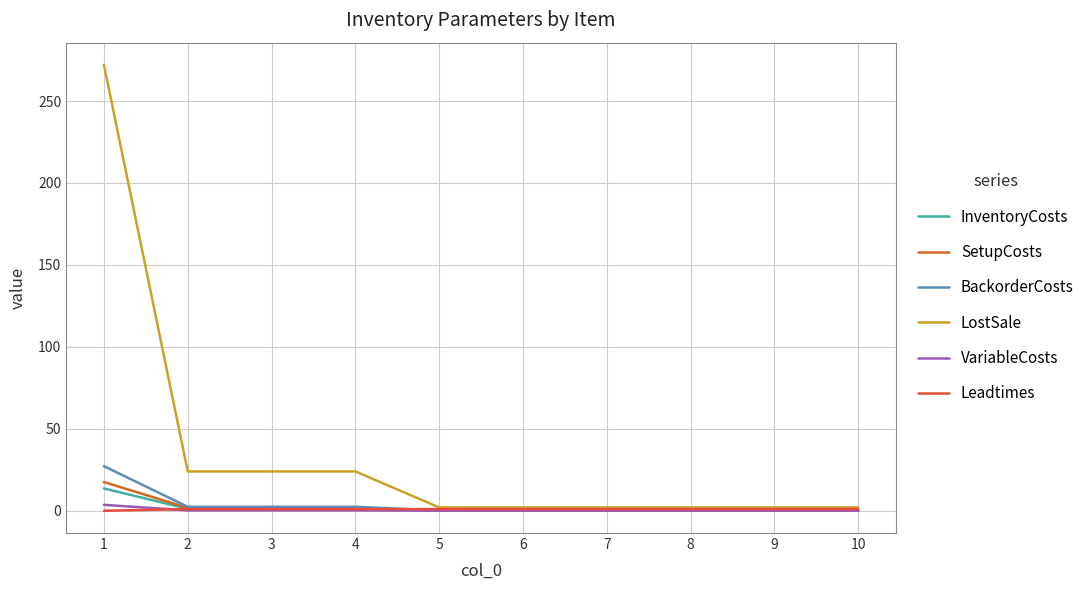

What is the average value of the SetupCosts series?

2.4